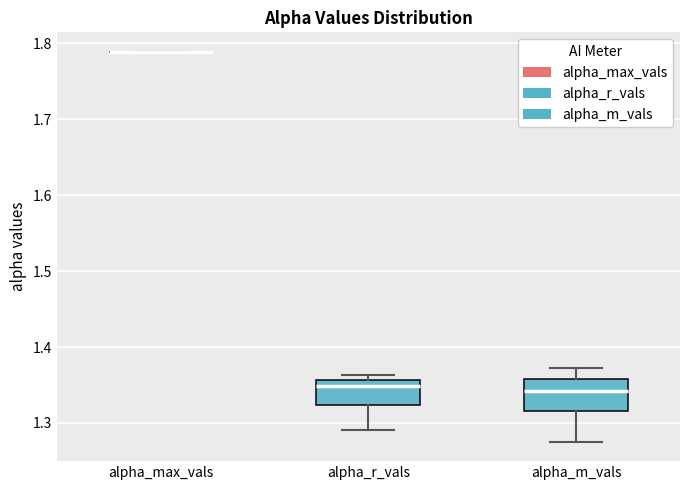

Reading left to right, read every box against the y-axis: the position of its median line, the range the box covers, and the ends of its whiskers. The values are not printed on the chart, so give them approximately, as read against the axis.

alpha_max_vals: box collapsed to a line at 1.79, whiskers 1.79 to 1.79
alpha_r_vals: median 1.35, box 1.32 to 1.36, whiskers 1.29 to 1.36 (just above the box's upper edge)
alpha_m_vals: median 1.34, box 1.32 to 1.36, whiskers 1.28 to 1.37